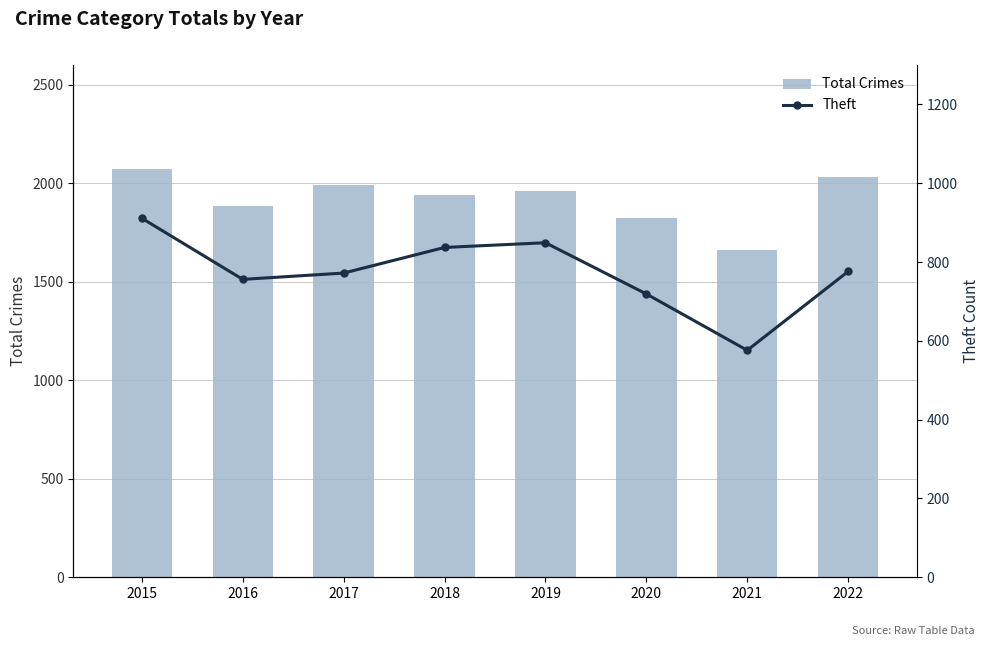

Which label corresponds to the smallest value in the chart?

2021